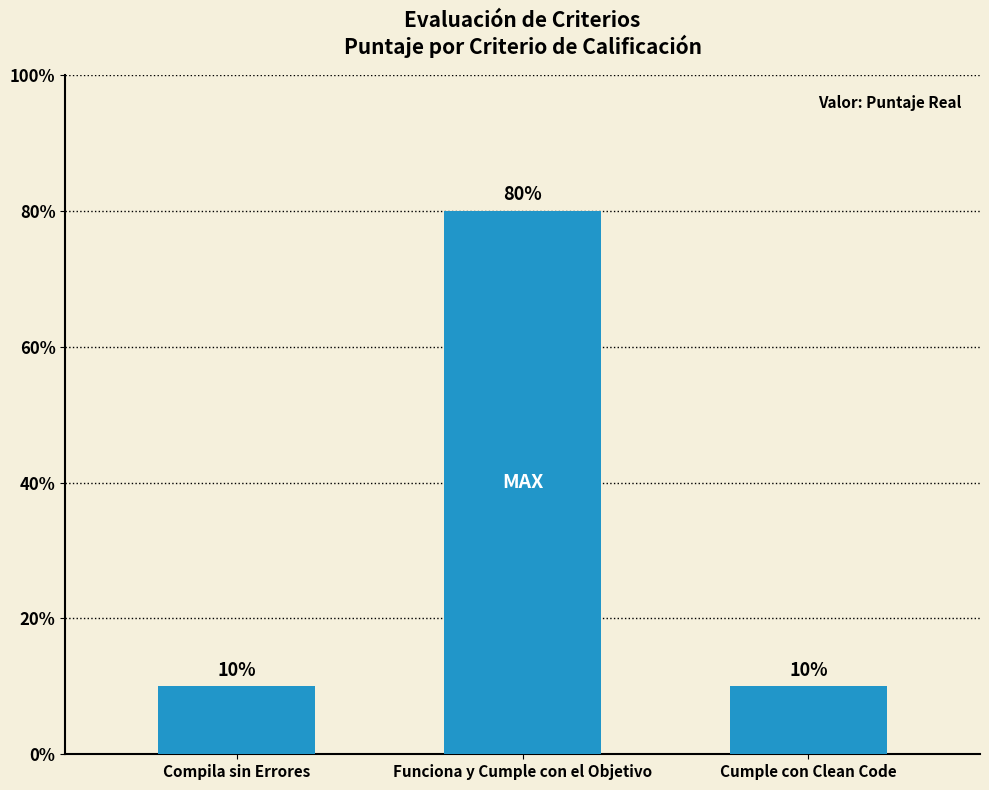

Rank the categories by value from lowest to highest.

Compila sin Errores, Cumple con Clean Code, Funciona y Cumple con el Objetivo